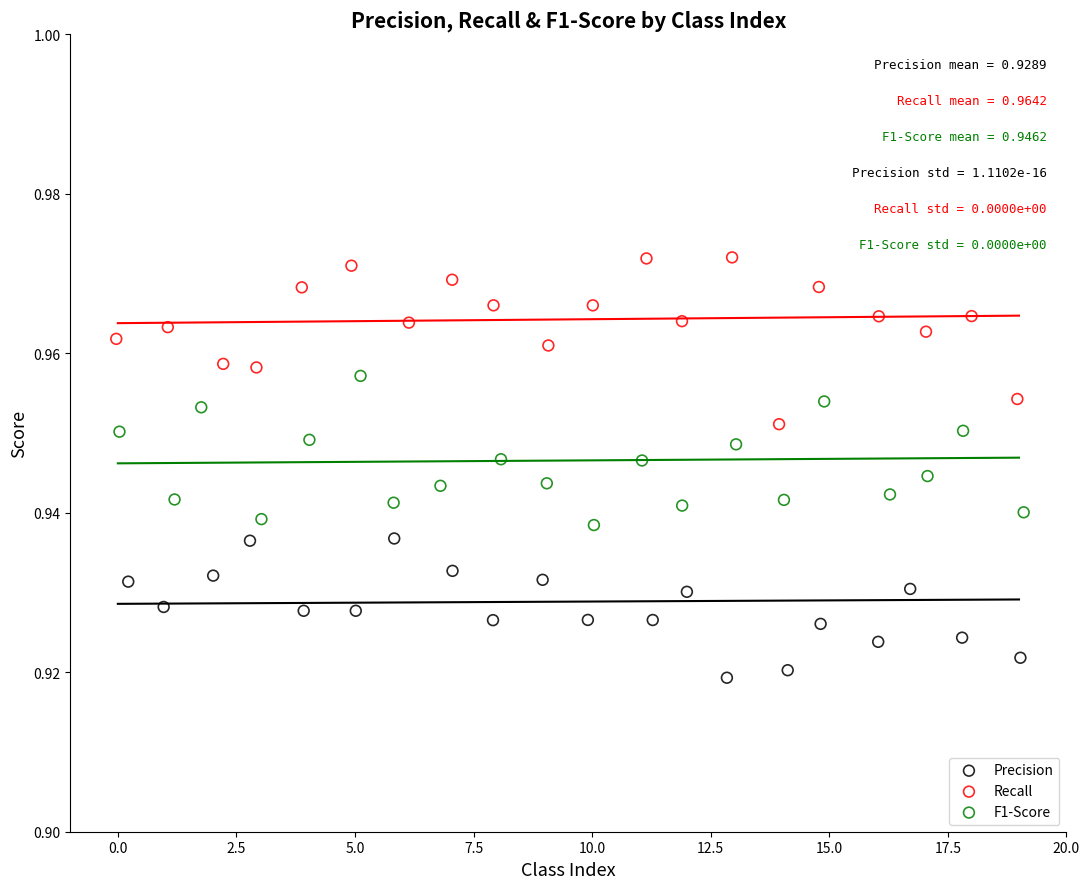

Which series reaches the minimum Y coordinate?

Precision